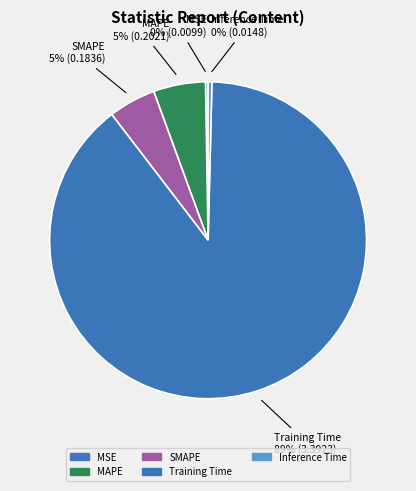

Between Inference Time and SMAPE, which is larger?

SMAPE